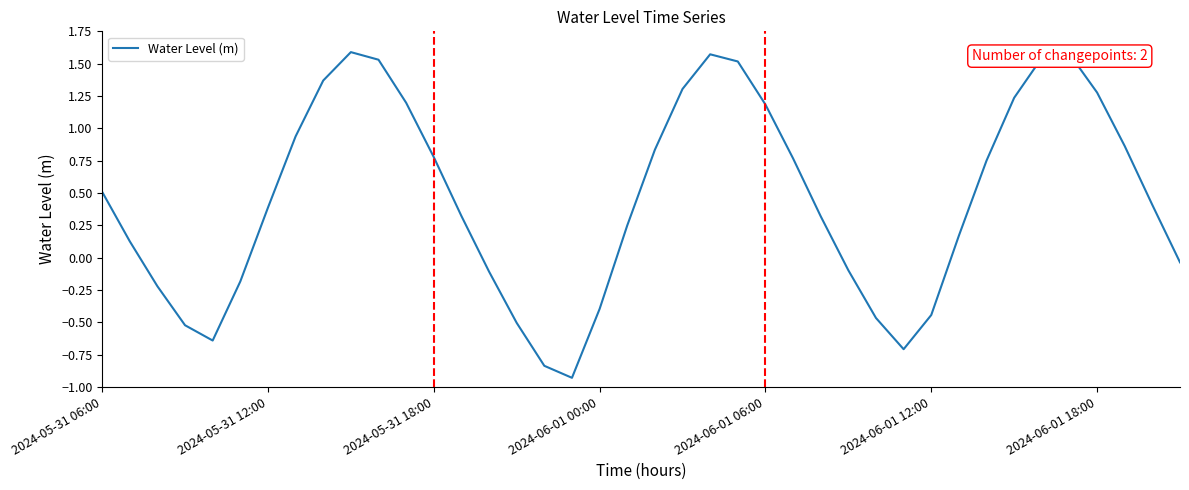

How many values exceed 0?

26